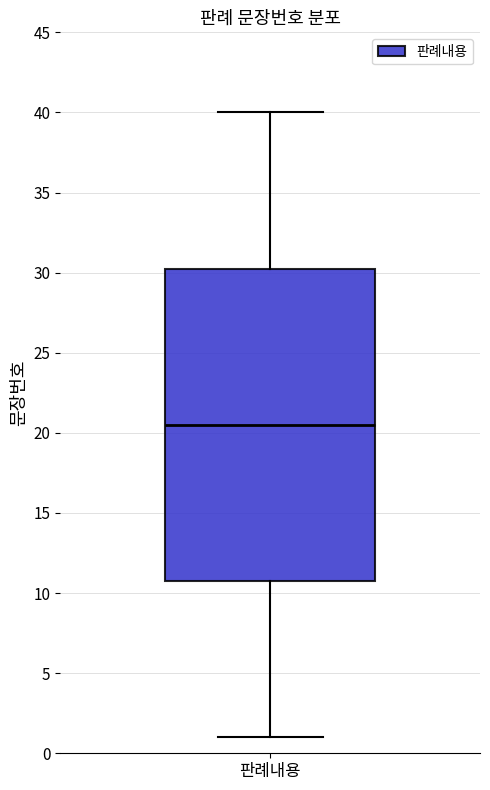

Transcribe this box plot: give where the median line is, the range the box spans, and where the two whiskers end, as read against the y-axis. The values are not printed on the chart, so give them approximately, as read against the axis.

median 20.5, box 11.0 to 30.5, whiskers 1.0 to 40.0